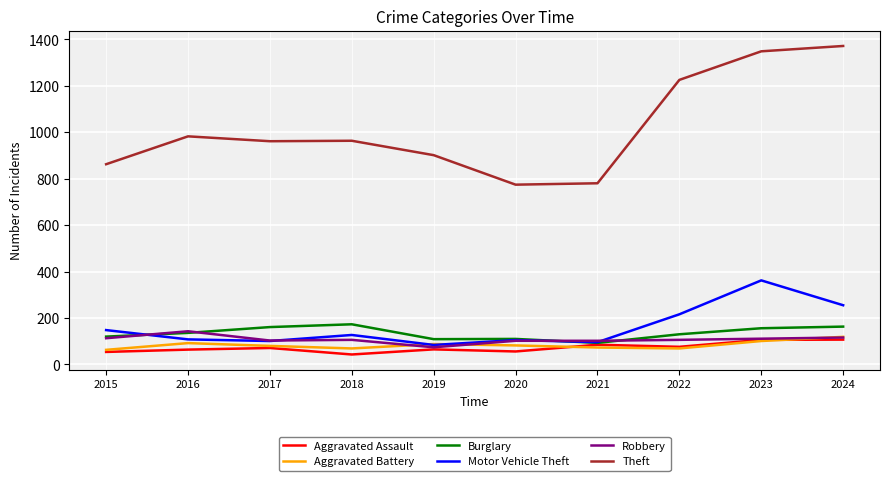

What is the maximum value for Aggravated Battery?

119